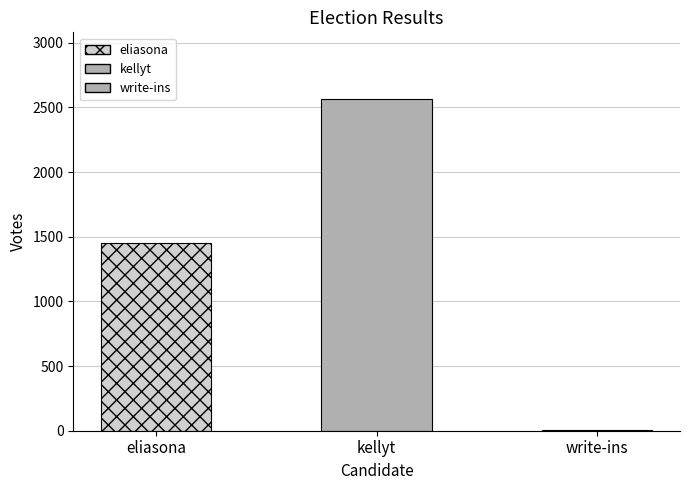

Rank the categories by value from lowest to highest.

write-ins, eliasona, kellyt